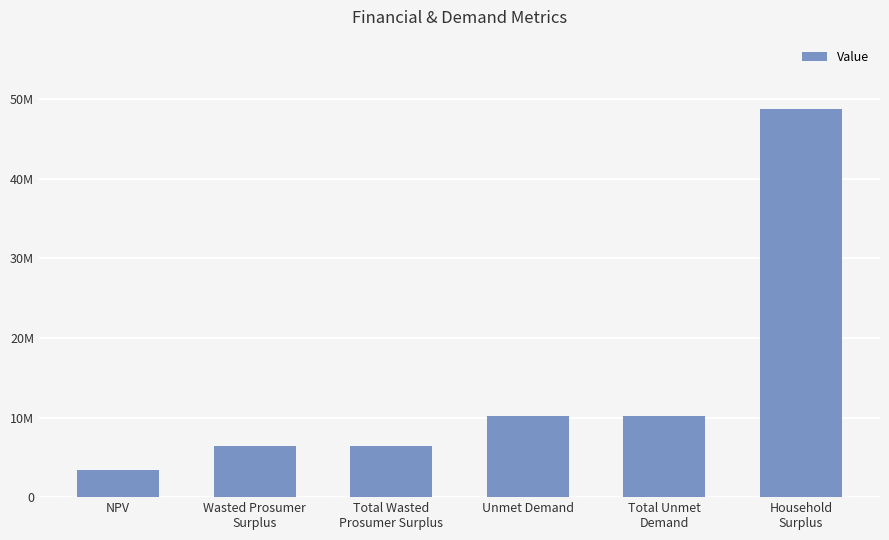

What is the smallest value displayed?

3467256.8